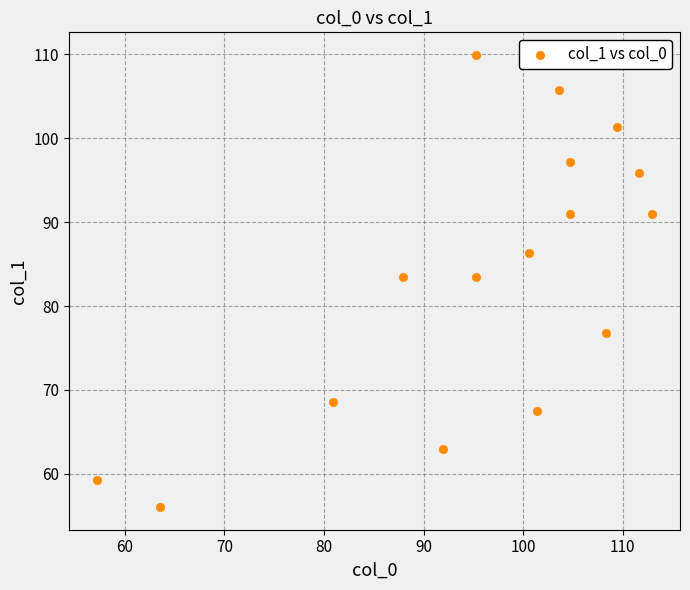

What is the range of X values (max minus min)?

55.8